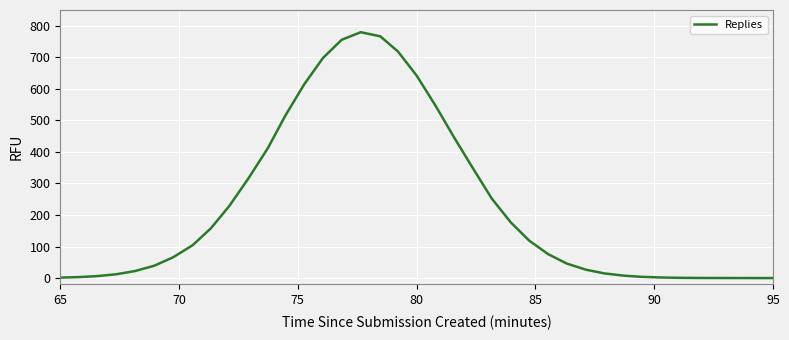

What is the greatest value displayed?

779.6